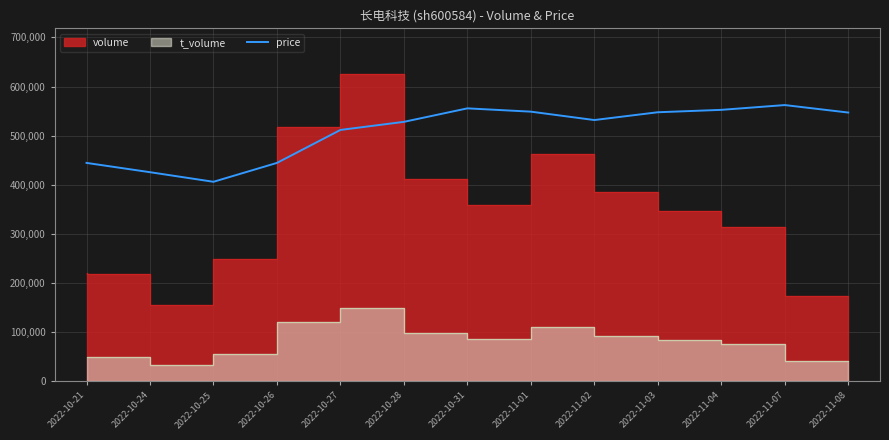

The value of price at 2022-10-26 is 704595.1. True or false?

False